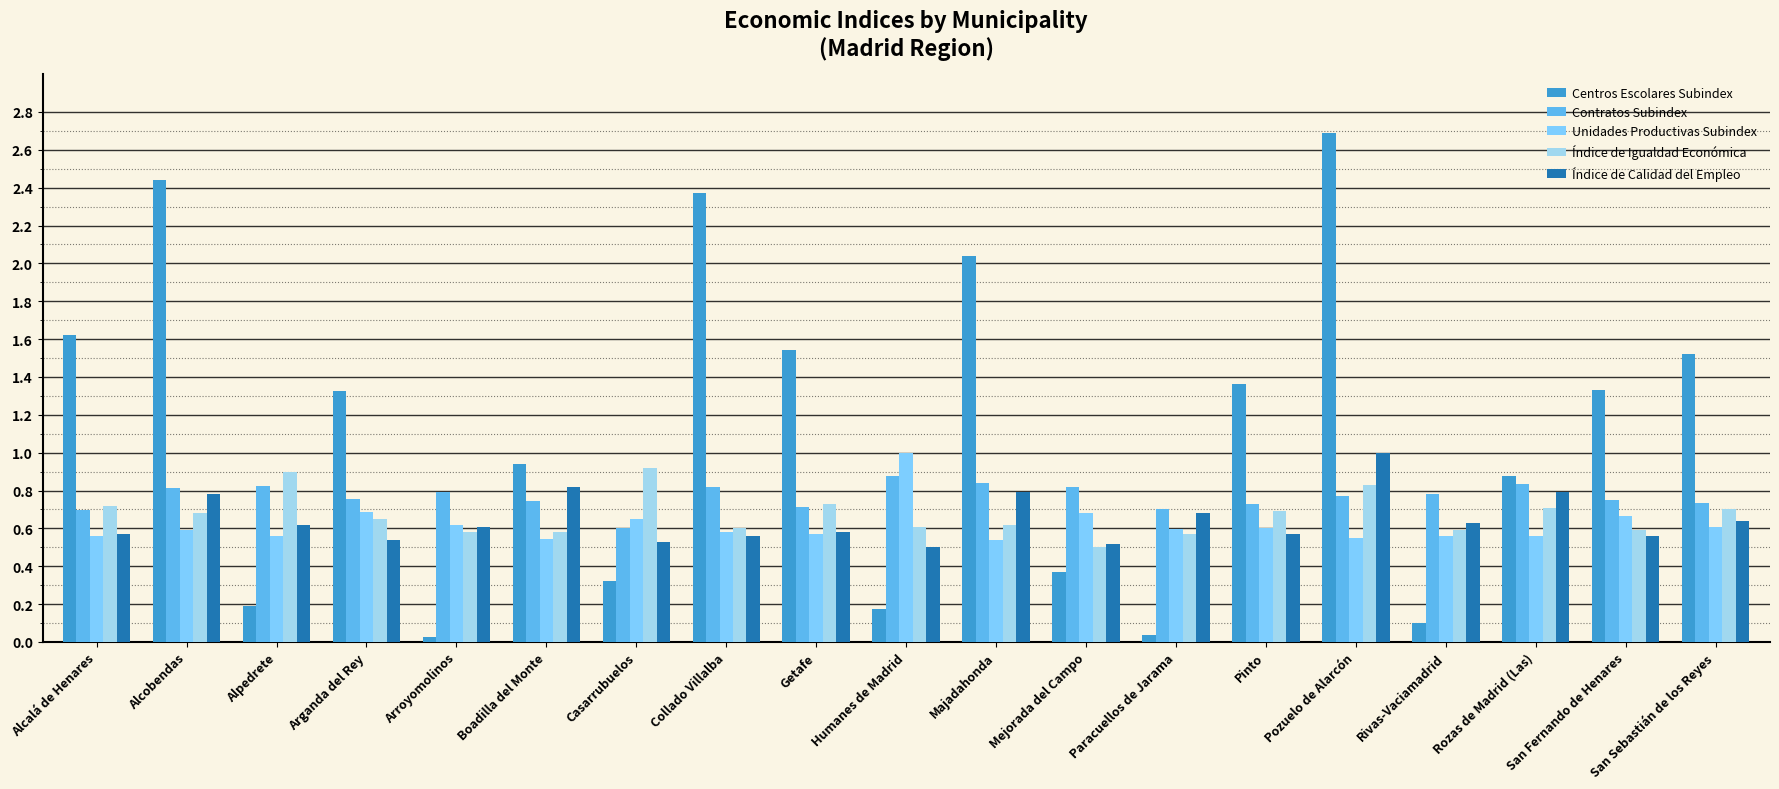

What is the average value of the Índice de Igualdad Económica series?

0.7